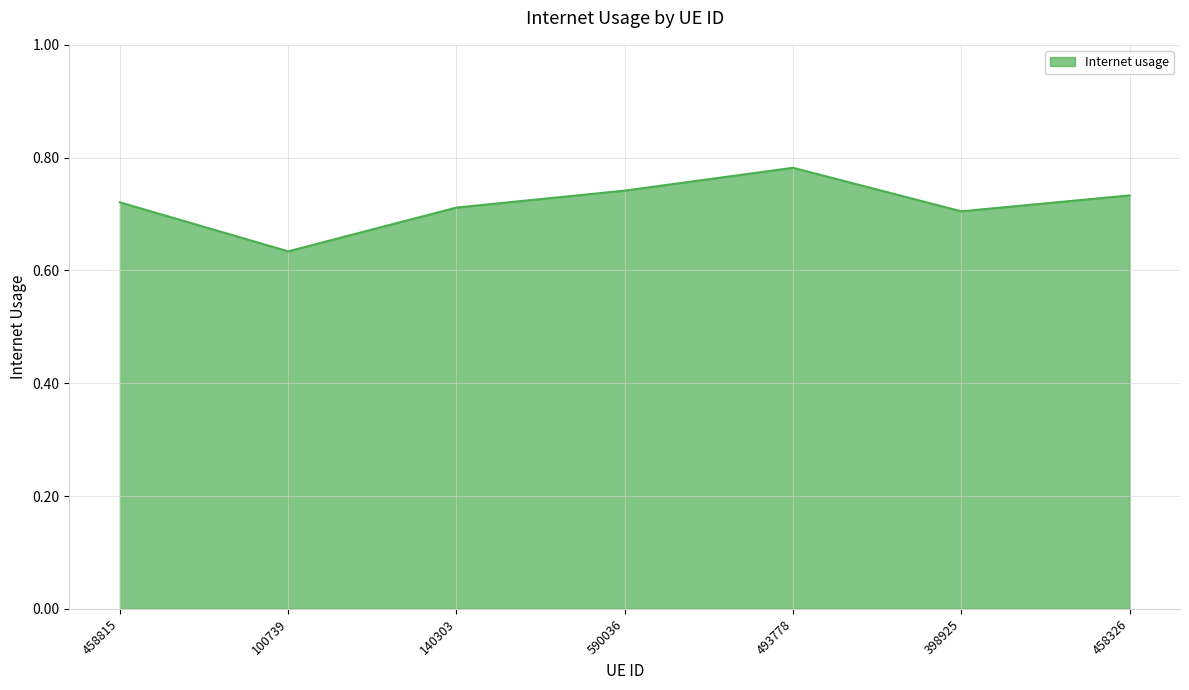

At which category does the chart reach its minimum across all series?

100739